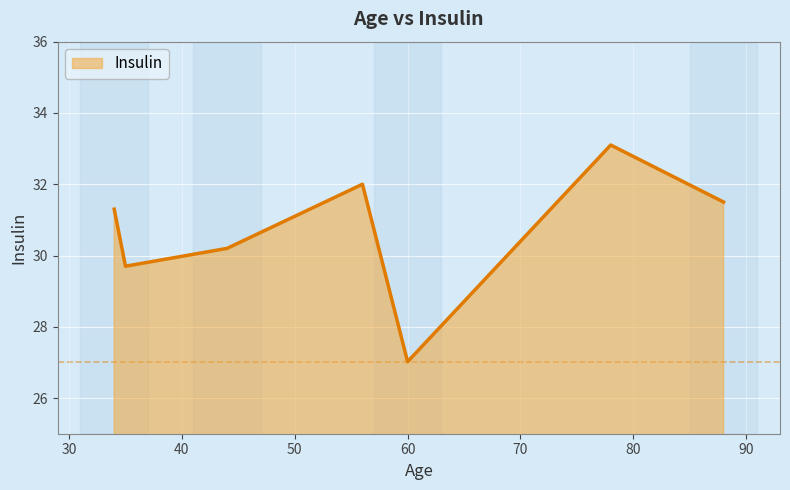

True or false: there are more than 1 points higher than both neighbors.

True